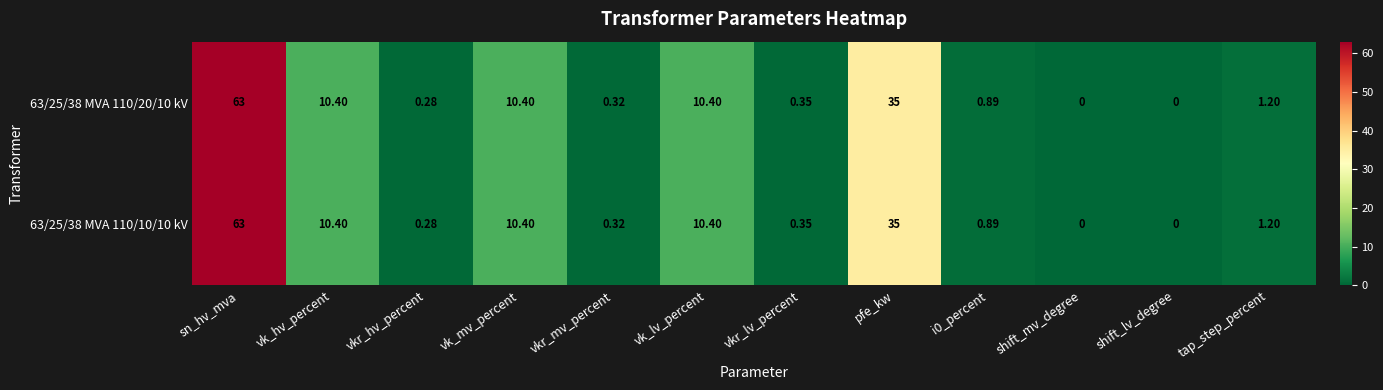

What is the maximum value shown in the chart?

63.0